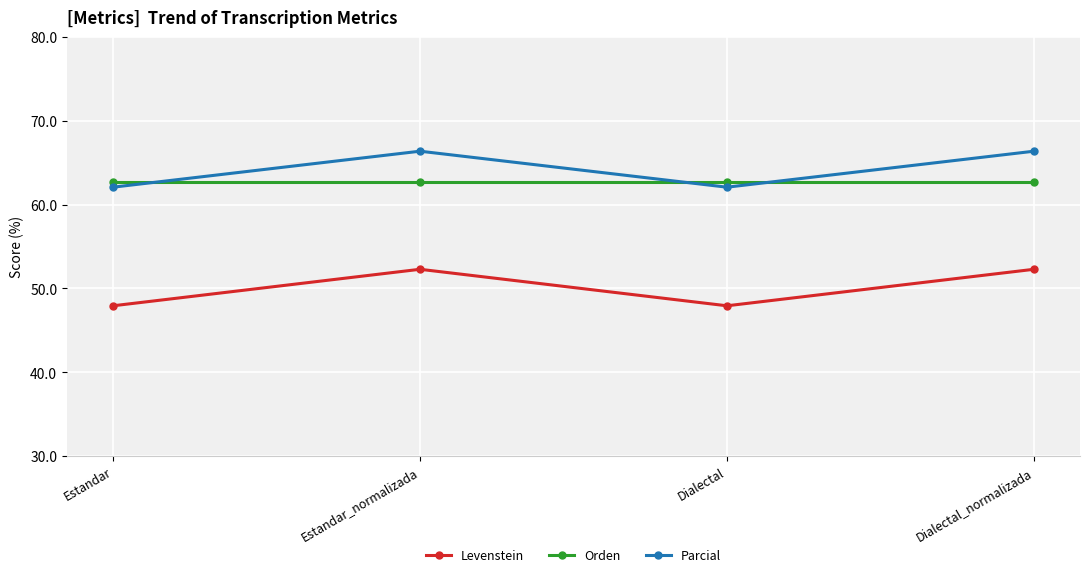

Where is the first local minimum for Levenstein?

Dialectal